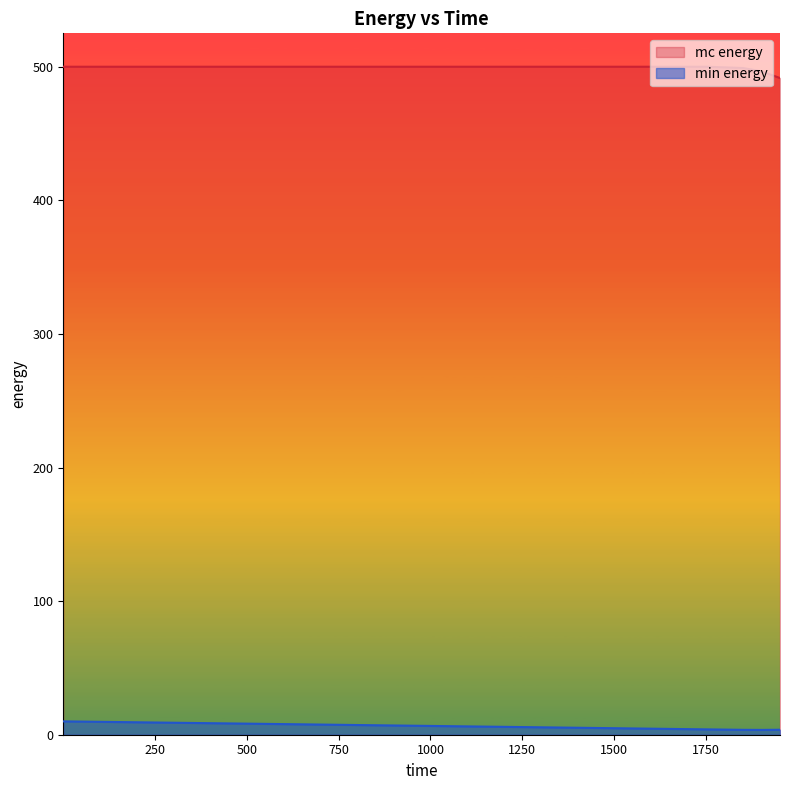

Rank the series by their average value, from highest to lowest.

mc energy, min energy